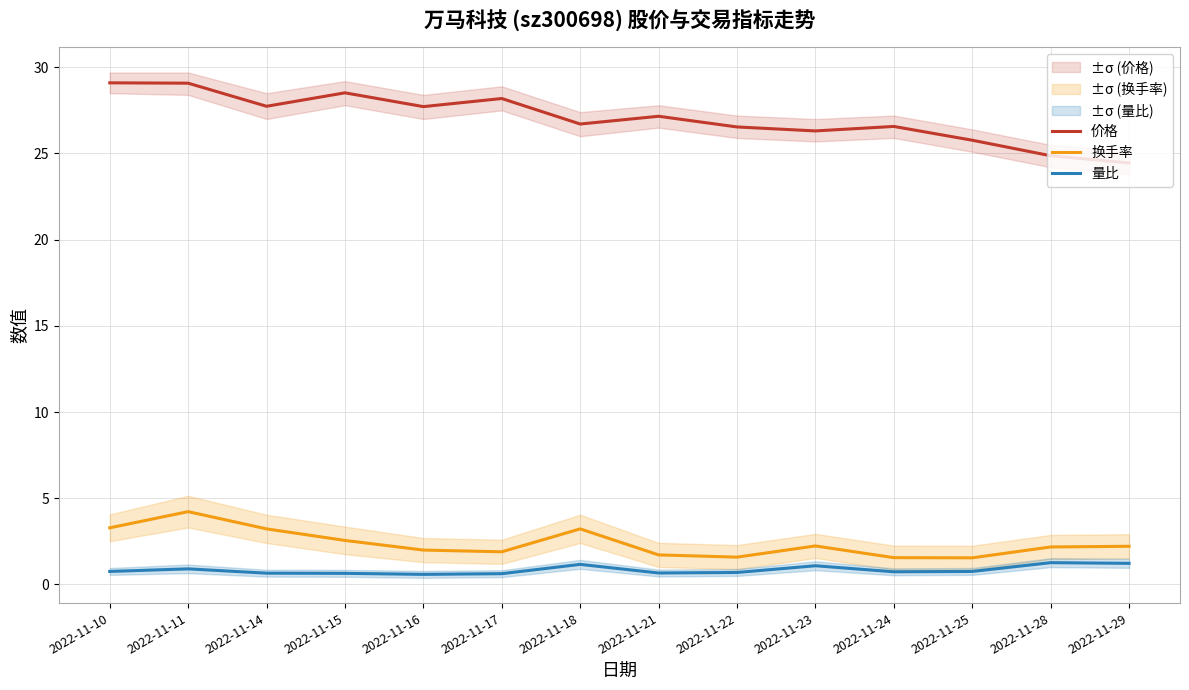

What is the difference between the maximum and minimum values in the 换手率 series?

2.7